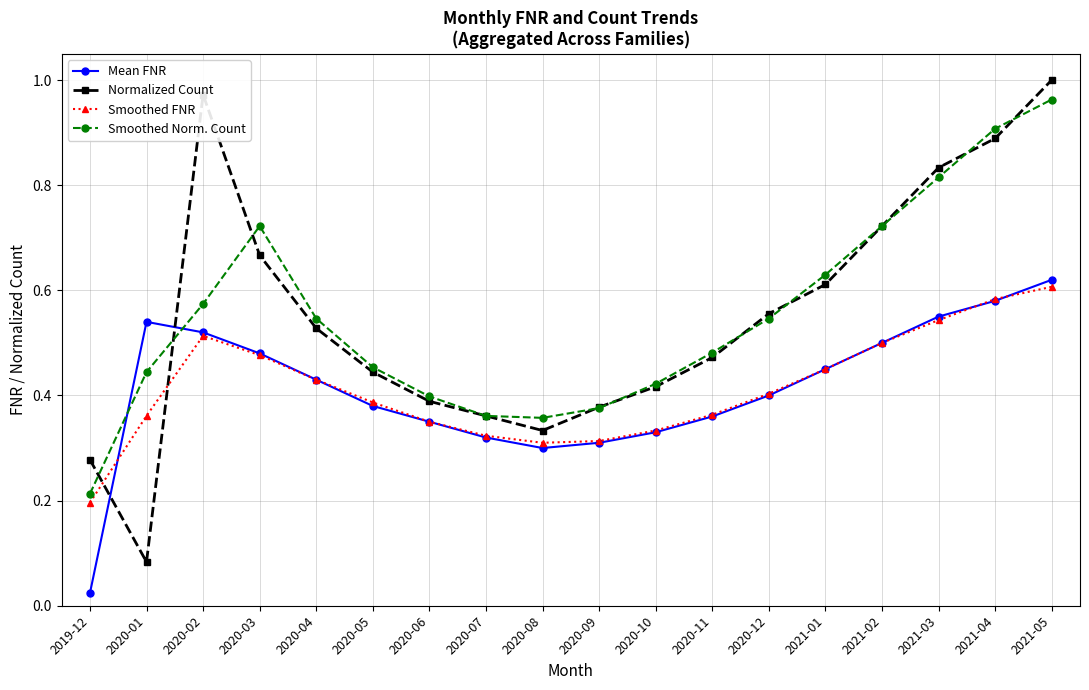

At how many categories does at least one series exceed 0?

18